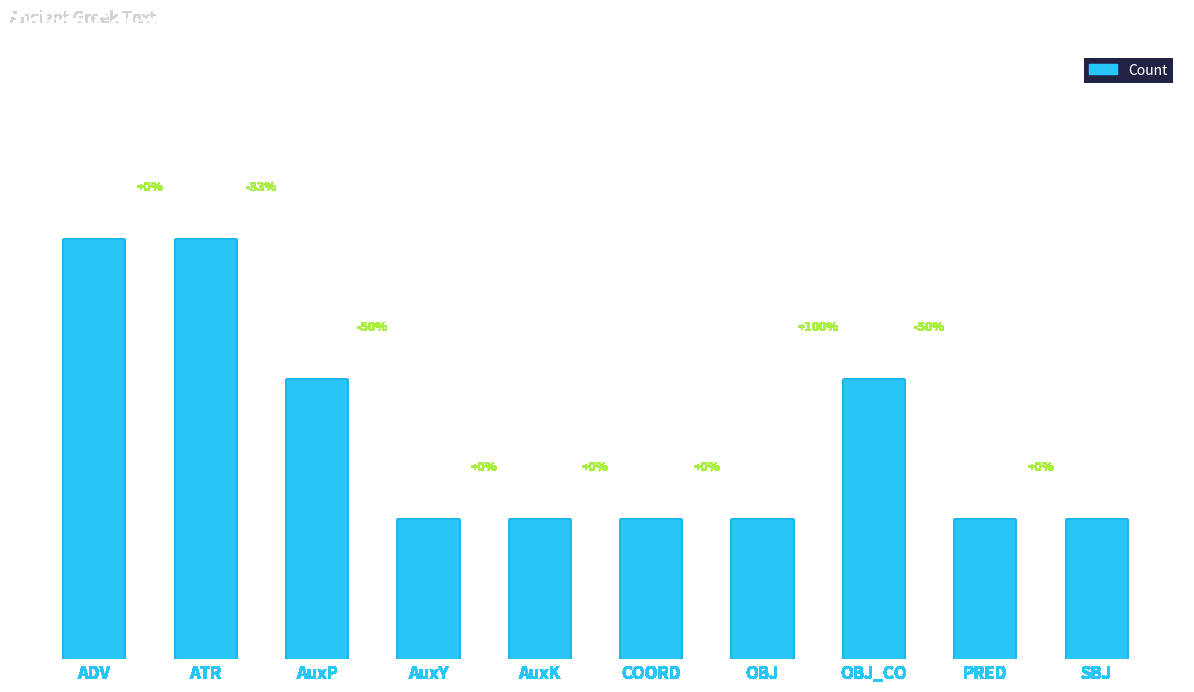

What is the value of the 4th bar from the left?

1